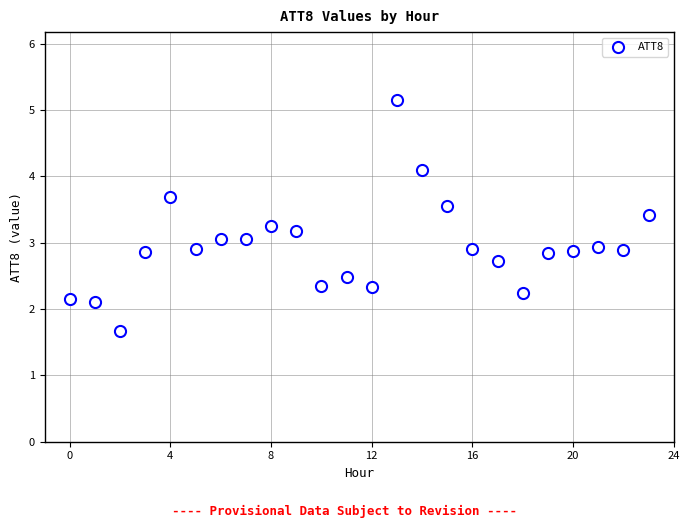

What is the range of Y values (max minus min)?

3.5